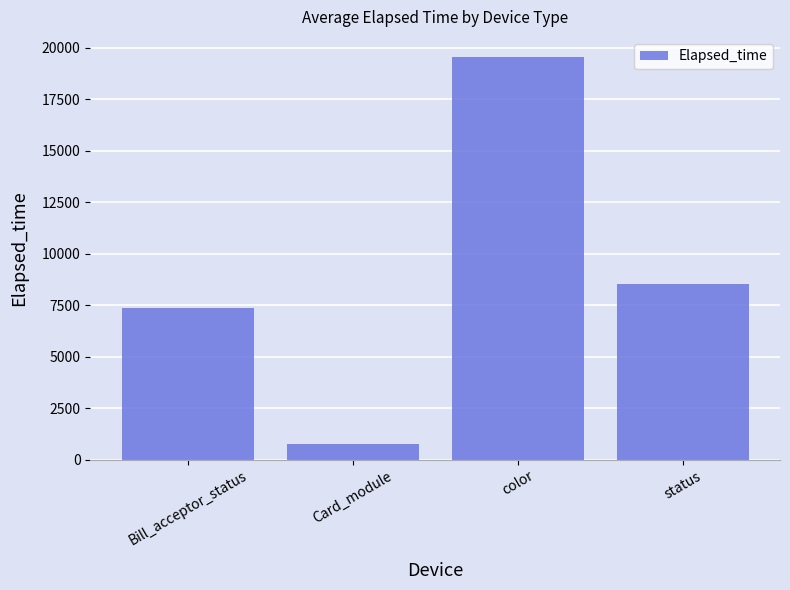

Between color and Bill_acceptor_status, which is larger?

color